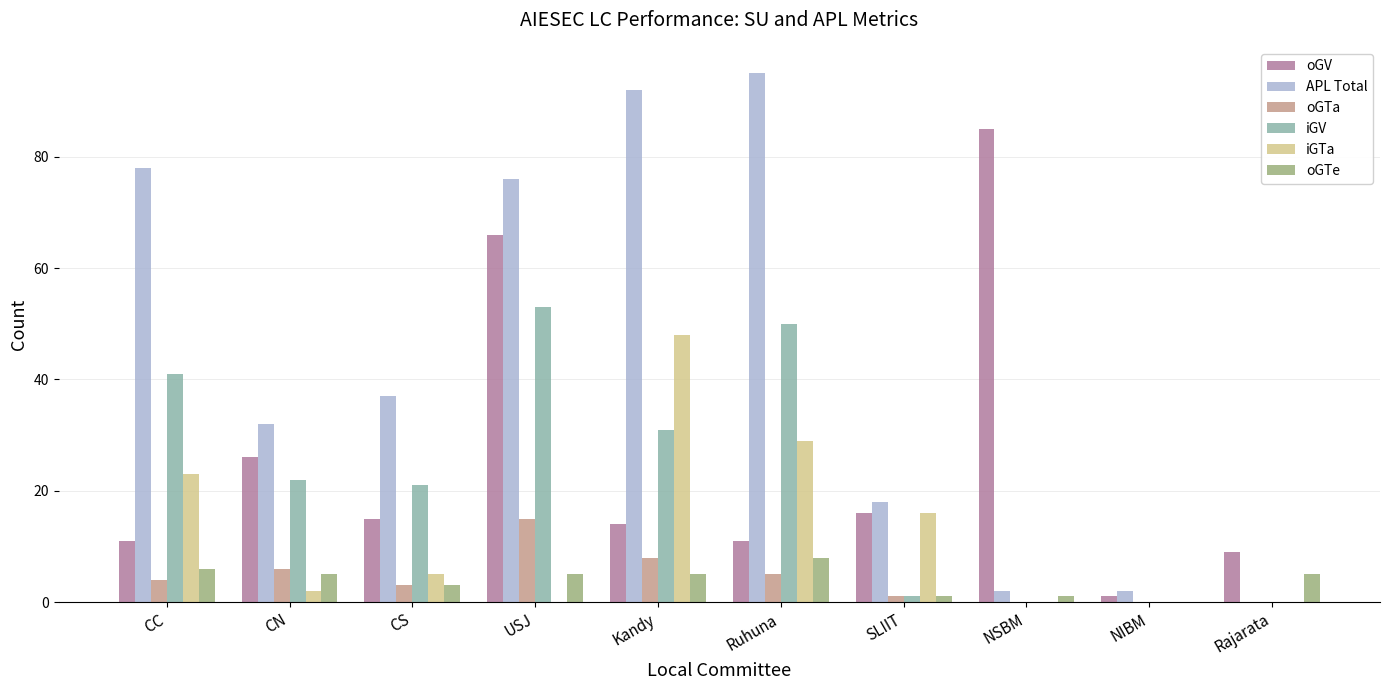

Which category has the highest value across all series?

Ruhuna